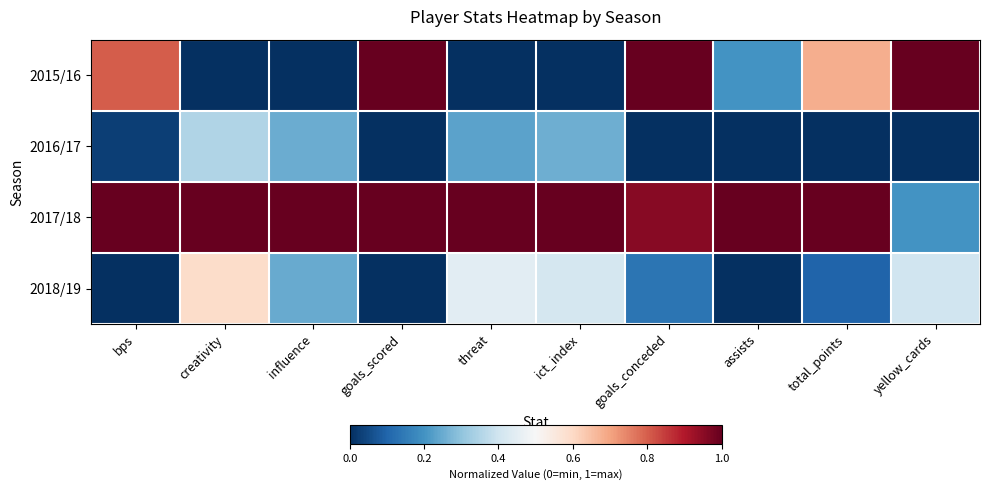

Which series has the largest total across all categories?

2017/18